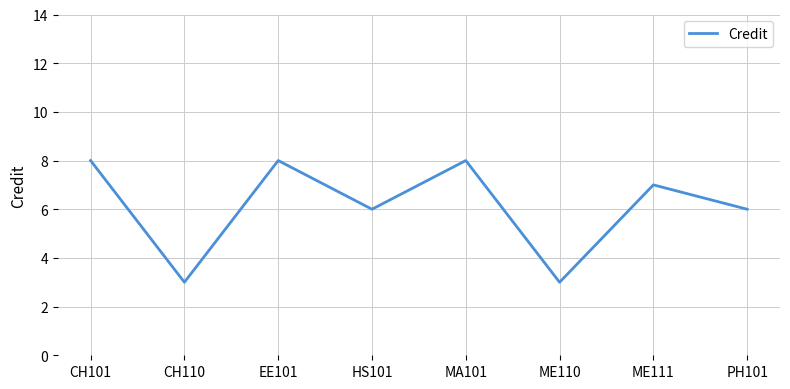

Reading right to left, extract all data points from this chart.

PH101=6	ME111=7	ME110=3	MA101=8	HS101=6	EE101=8	CH110=3	CH101=8